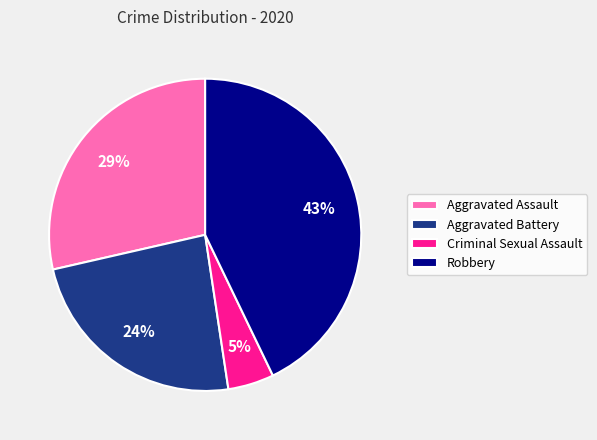

How many segments does this pie chart have?

4